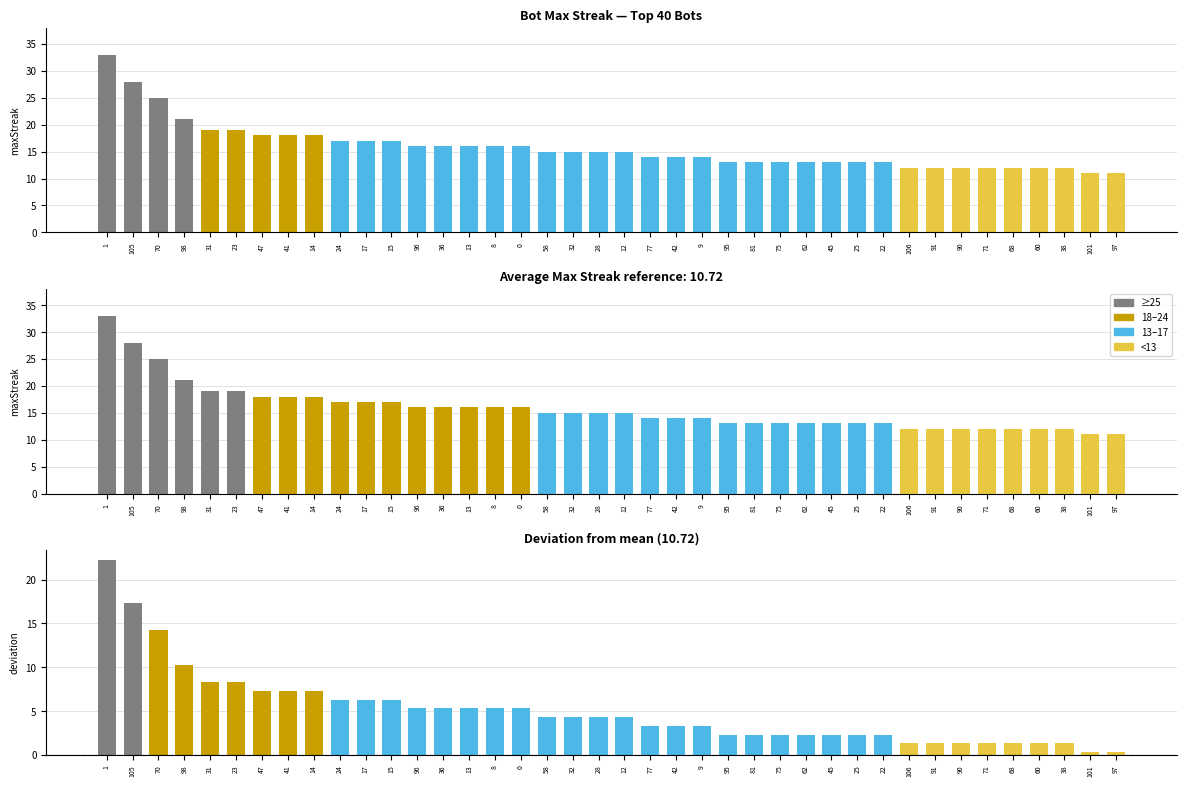

What position from the right is 70?

38